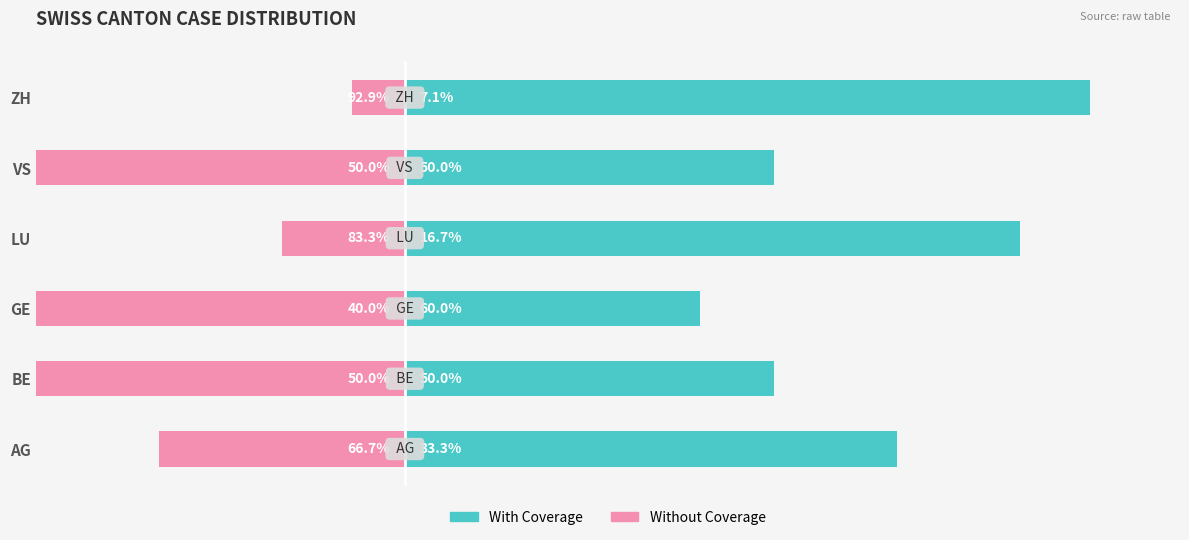

What is the average value of the Without Coverage series?

-36.2